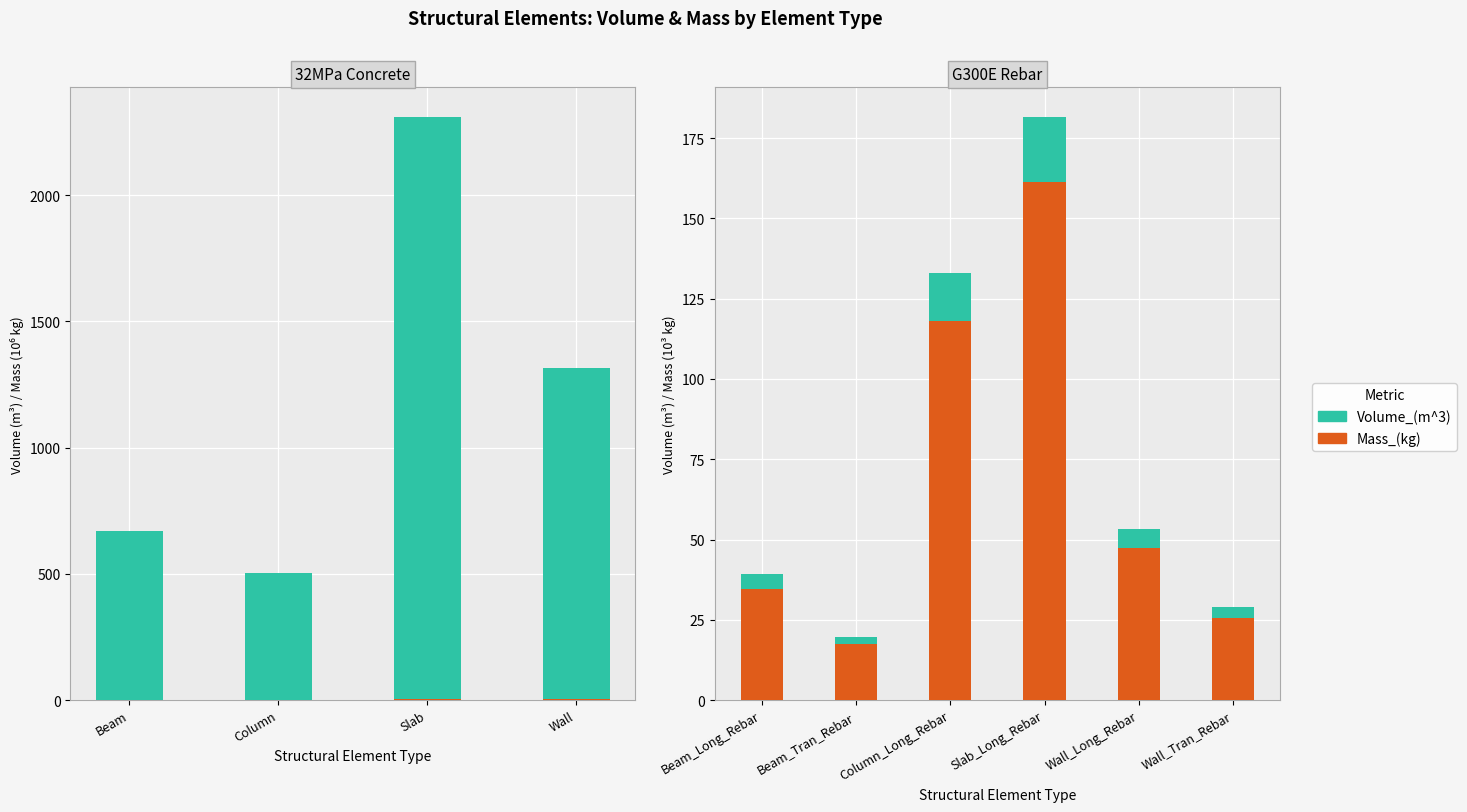

True or false: Volume_(m^3) has a value of 8.1 at Wall_Long_Rebar.

False